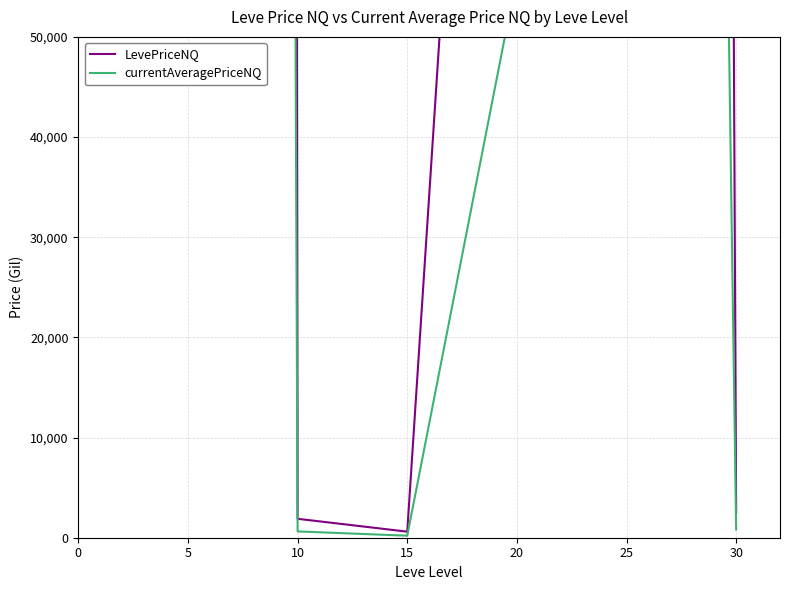

What is the average value of the LevePriceNQ series?

5464311.4